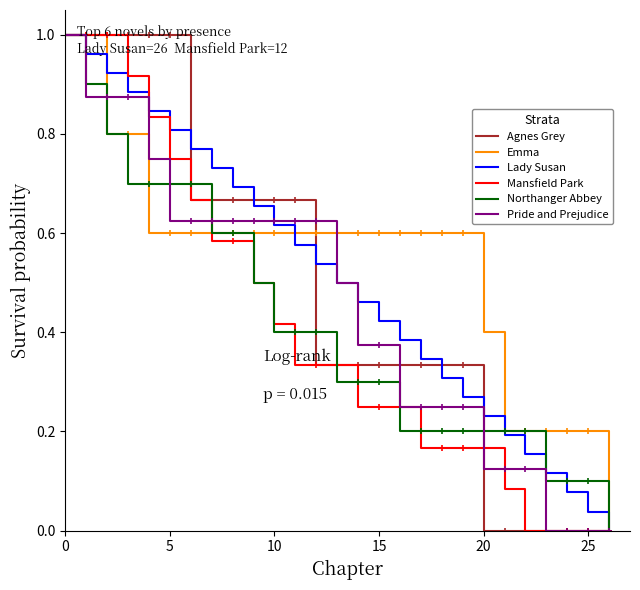

How many series are shown in this chart?

6